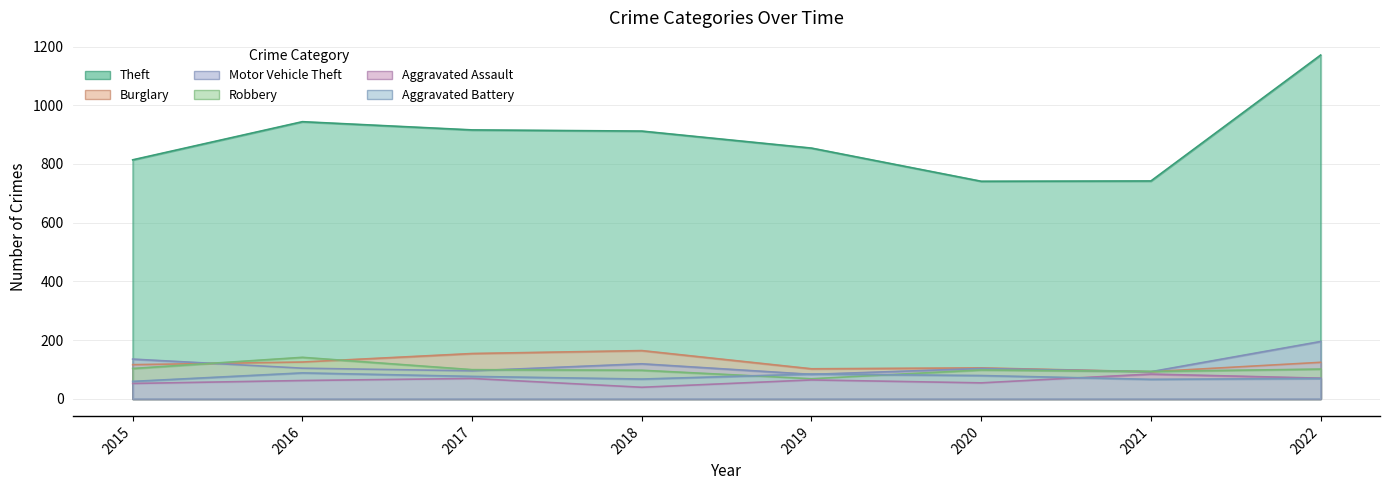

At 2021, list the series in order from largest to smallest.

Theft, Robbery, Burglary, Motor Vehicle Theft, Aggravated Assault, Aggravated Battery